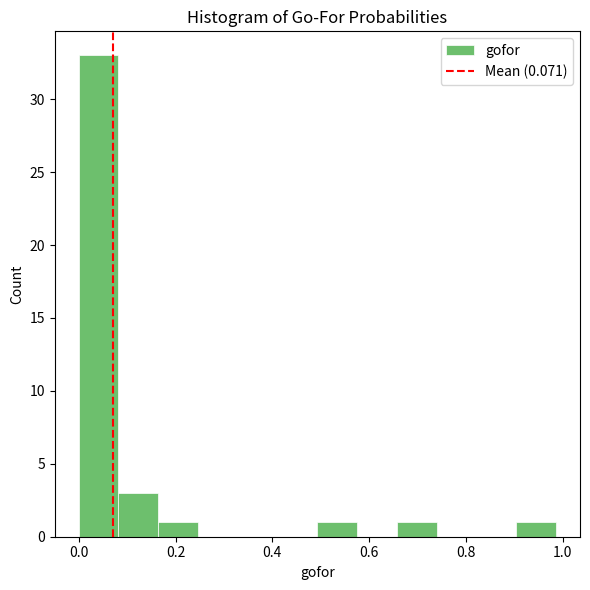

Reading left to right, list every bar in this chart as the range it spans on the x-axis followed by its height. Neither the bar edges nor the heights are printed on the chart, so give them approximately, as read against the axes.

0.00 to 0.08: 33
0.08 to 0.16: 3
0.16 to 0.24: 1
0.24 to 0.32: 0
0.32 to 0.42: 0
0.42 to 0.50: 0
0.50 to 0.58: 1
0.58 to 0.66: 0
0.66 to 0.74: 1
0.74 to 0.82: 0
0.82 to 0.90: 0
0.90 to 0.98: 1